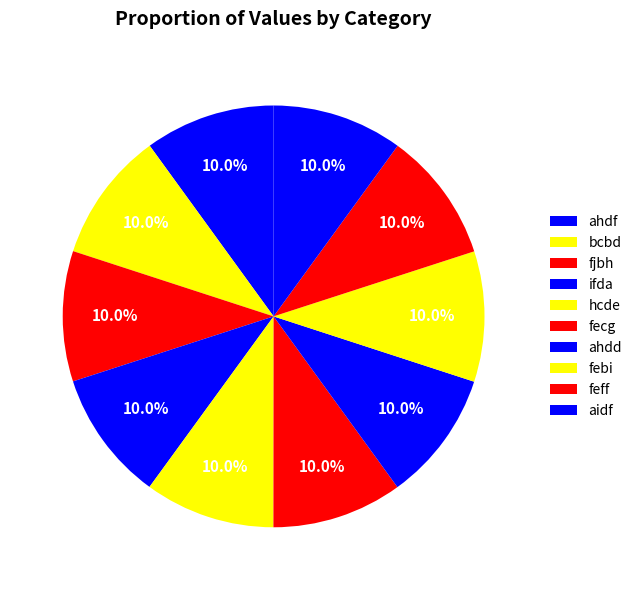

Is there a majority slice in this chart?

No